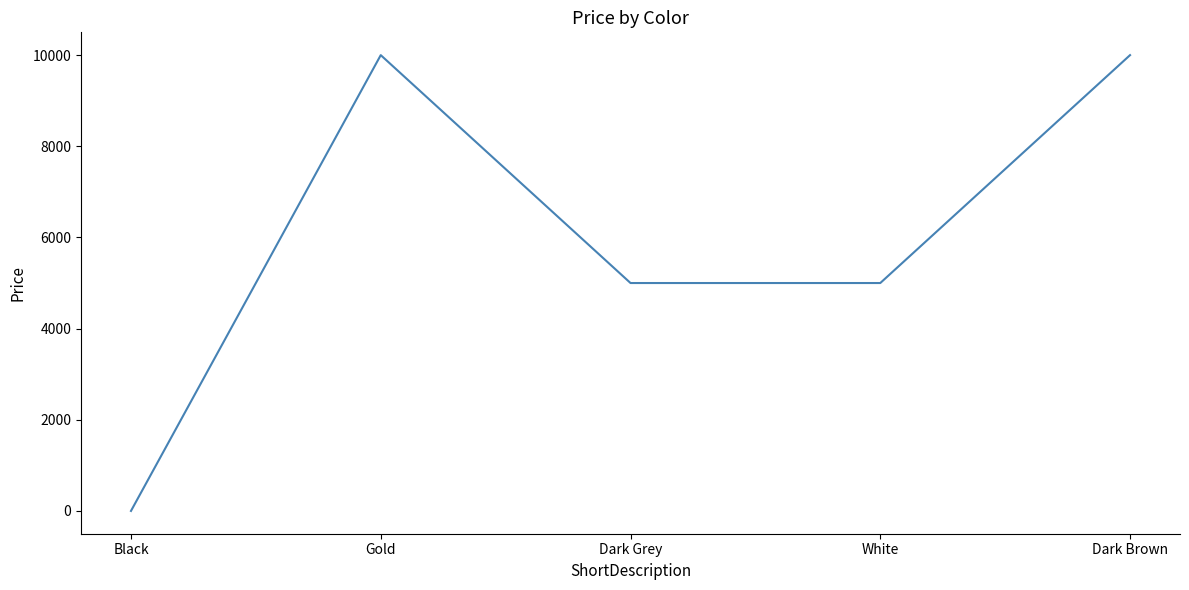

What is the change in value from Black to Dark Grey?

+5000